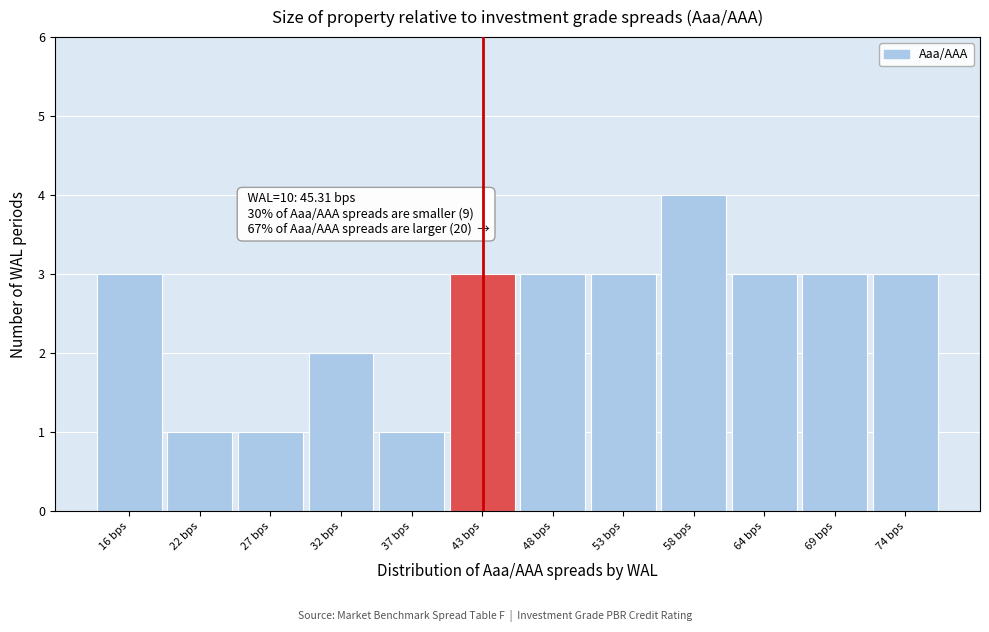

Reading left to right, extract all data points from this chart.

16 bps=3	22 bps=1	27 bps=1	32 bps=2	37 bps=1	43 bps=3	48 bps=3	53 bps=3	58 bps=4	64 bps=3	69 bps=3	74 bps=3